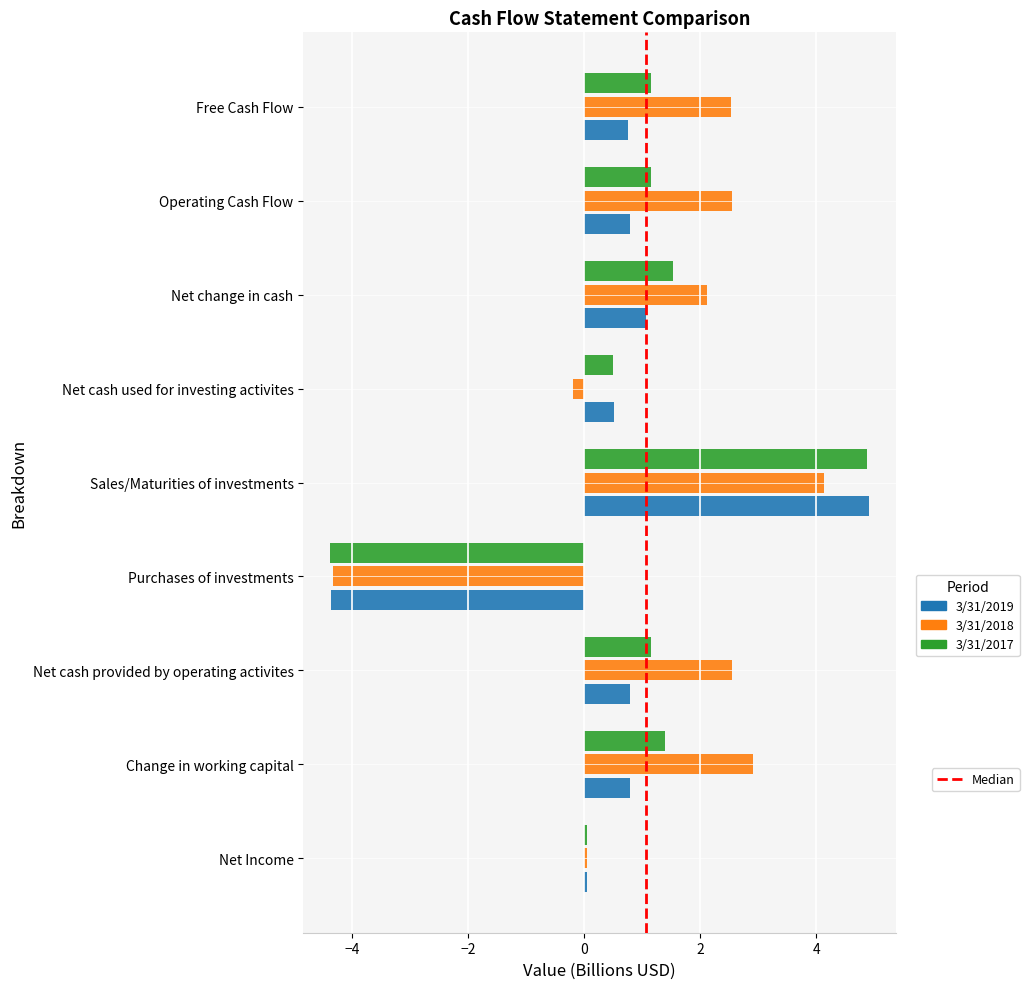

At which category is the sum across all series the highest?

Sales/Maturities of investments